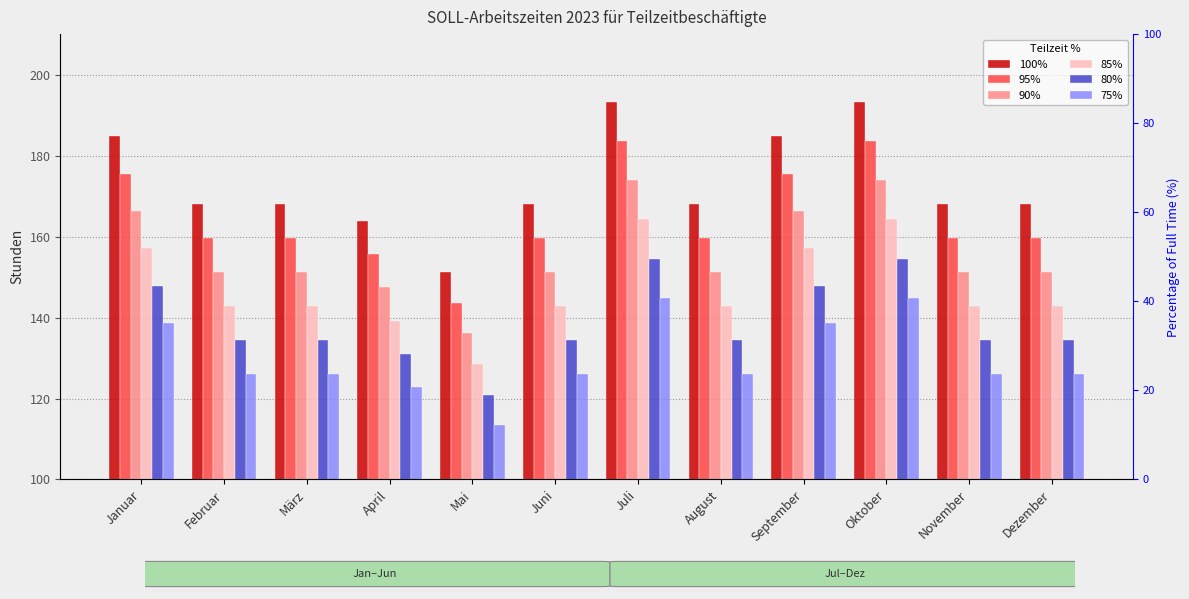

Reading left to right, what are all the values shown in this chart?

100%: Januar=184.8	Februar=168.0	März=168.0	April=163.8	Mai=151.2	Juni=168.0	Juli=193.2	August=168.0	September=184.8	Oktober=193.2	November=168.0	Dezember=168.0
95%: Januar=175.6	Februar=159.6	März=159.6	April=155.6	Mai=143.6	Juni=159.6	Juli=183.5	August=159.6	September=175.6	Oktober=183.5	November=159.6	Dezember=159.6
90%: Januar=166.3	Februar=151.2	März=151.2	April=147.4	Mai=136.1	Juni=151.2	Juli=173.9	August=151.2	September=166.3	Oktober=173.9	November=151.2	Dezember=151.2
85%: Januar=157.1	Februar=142.8	März=142.8	April=139.2	Mai=128.5	Juni=142.8	Juli=164.2	August=142.8	September=157.1	Oktober=164.2	November=142.8	Dezember=142.8
80%: Januar=147.8	Februar=134.4	März=134.4	April=131.0	Mai=121.0	Juni=134.4	Juli=154.6	August=134.4	September=147.8	Oktober=154.6	November=134.4	Dezember=134.4
75%: Januar=138.6	Februar=126.0	März=126.0	April=122.8	Mai=113.4	Juni=126.0	Juli=144.9	August=126.0	September=138.6	Oktober=144.9	November=126.0	Dezember=126.0